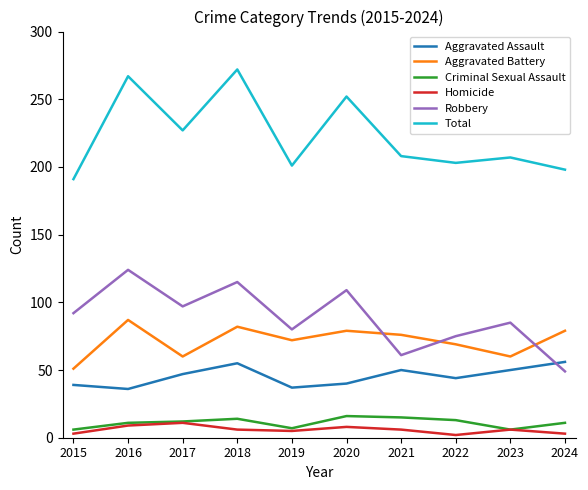

What is the sum of all Criminal Sexual Assault values?

111